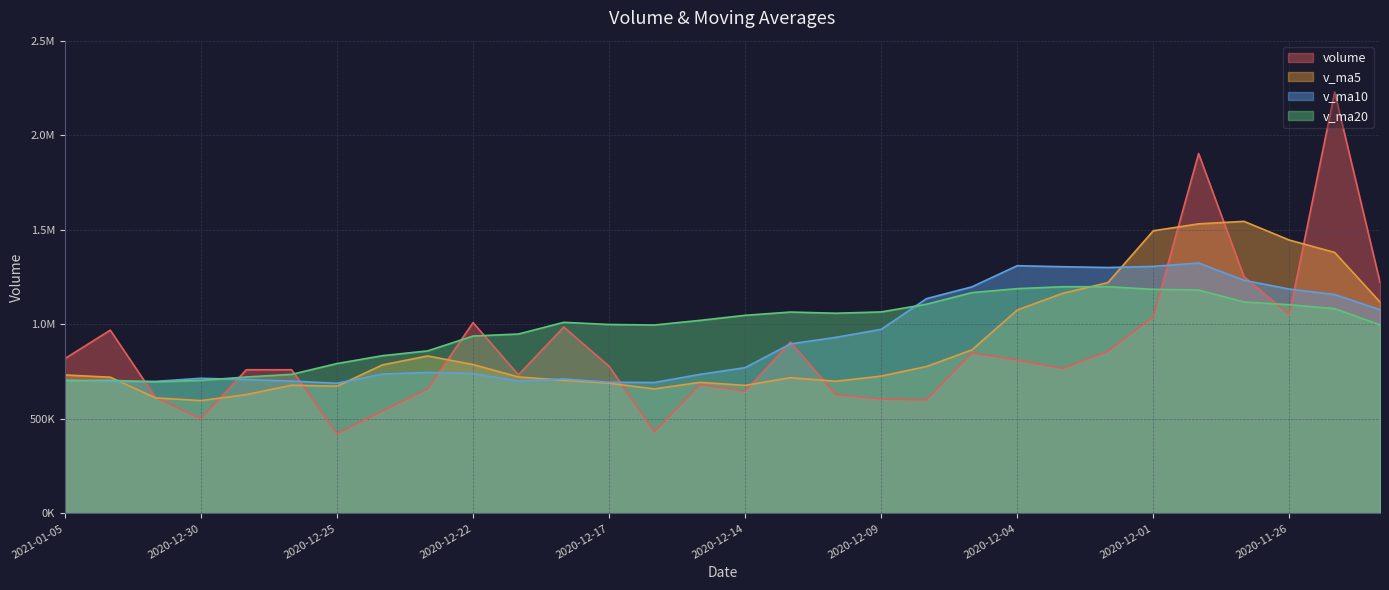

Between which two adjacent categories do volume and v_ma20 first intersect?

2021-01-04 and 2020-12-31